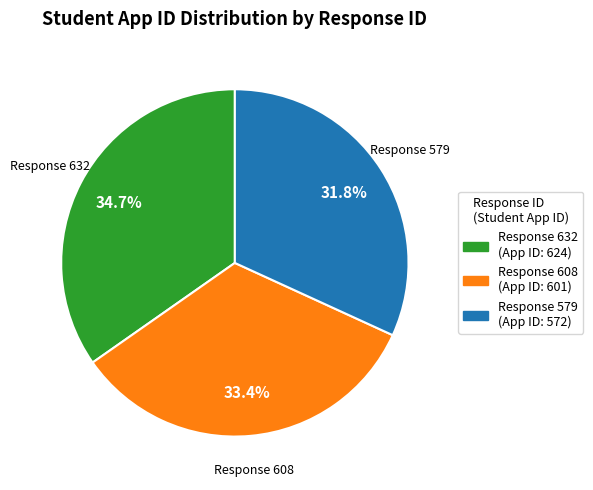

What is the ratio of the value at Response 632 (App ID: 624) to the value at Response 608 (App ID: 601)?

1.0